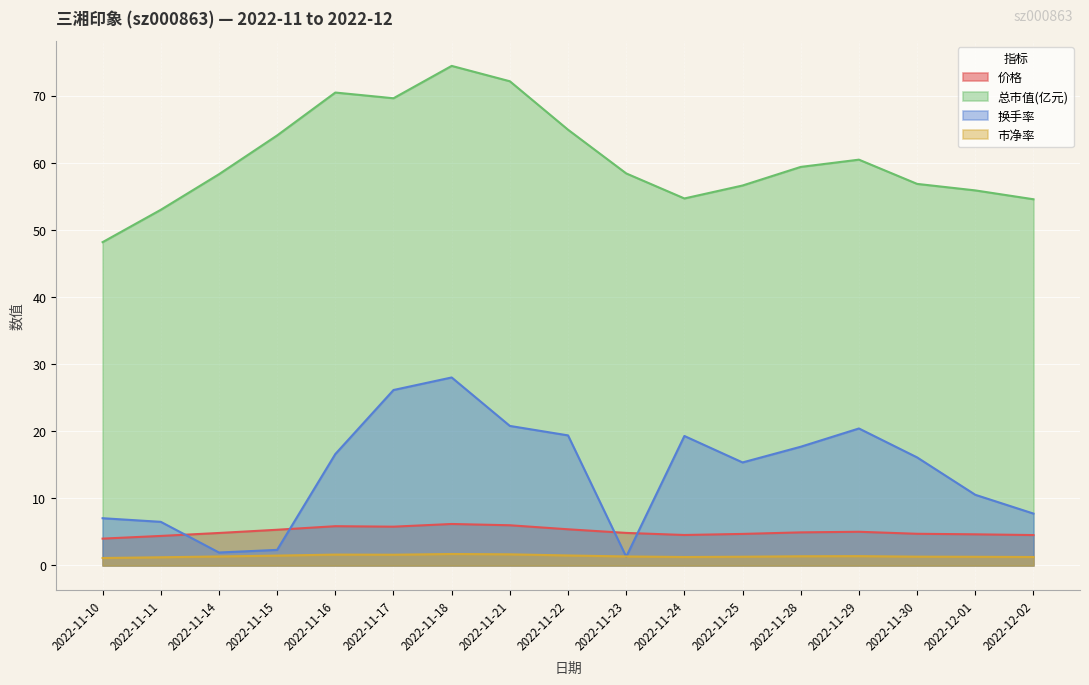

Rank the series by their maximum value, from lowest to highest.

市净率, 价格, 换手率, 总市值(亿元)